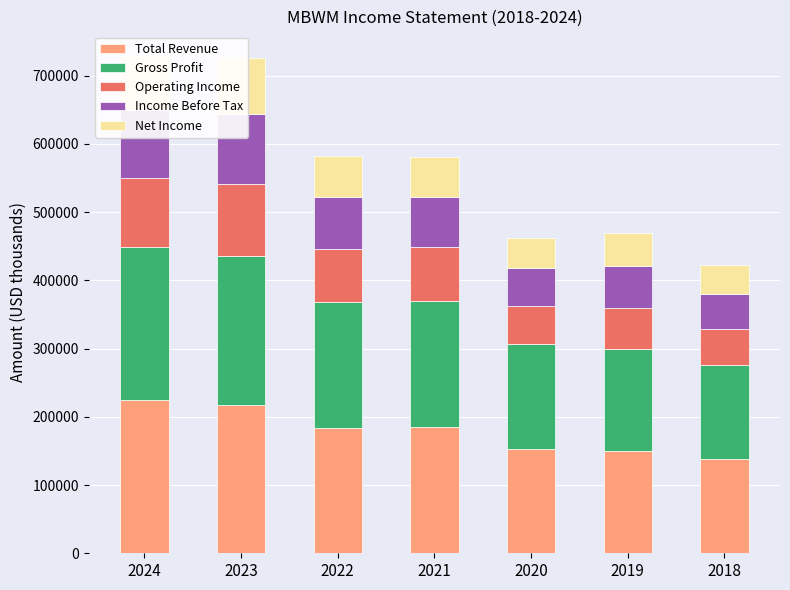

At 2024, list the series in order from smallest to largest.

Net Income, Income Before Tax, Operating Income, Total Revenue, Gross Profit